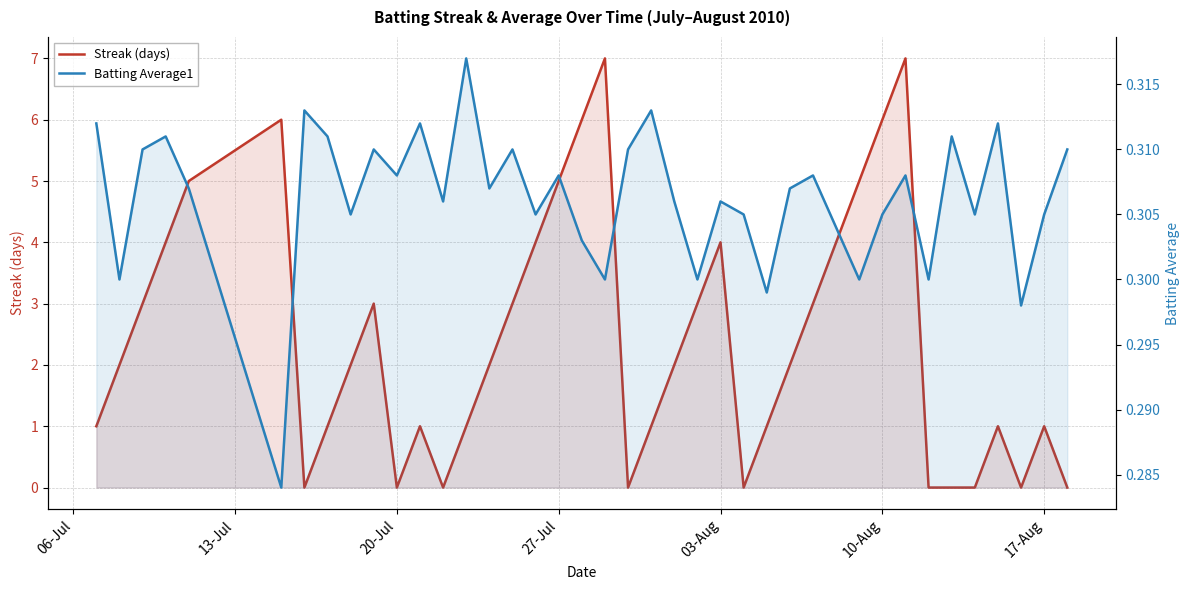

How many intersections are there between Batting Average1 and Streak (days)?

15